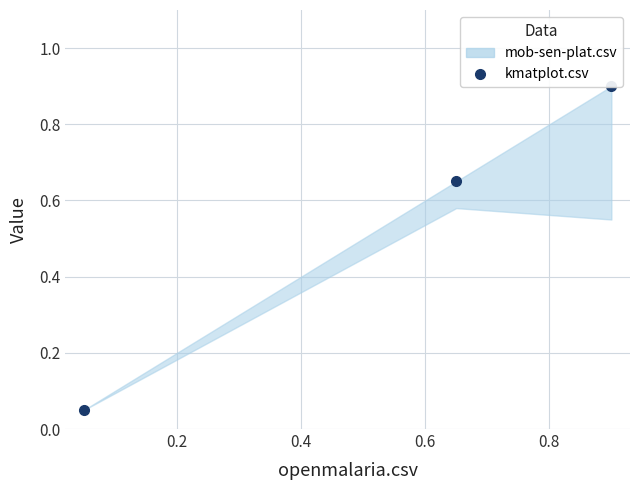

How many lines are shown in the chart?

1